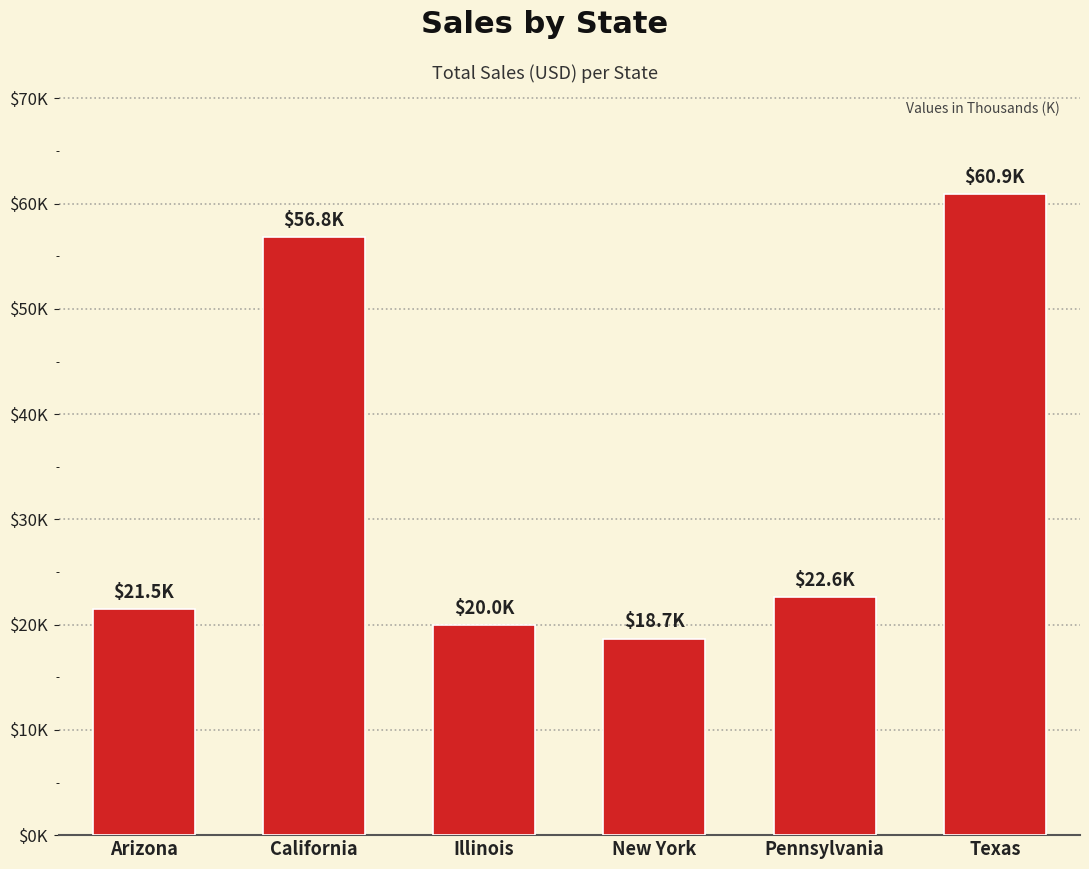

Are the bars horizontal?

No